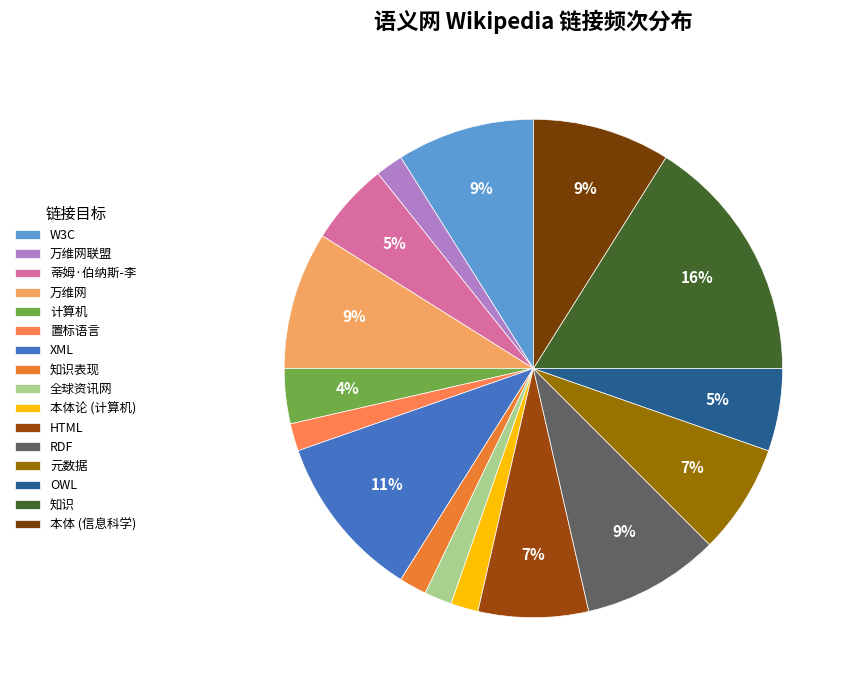

Count the number of slices in the pie.

16